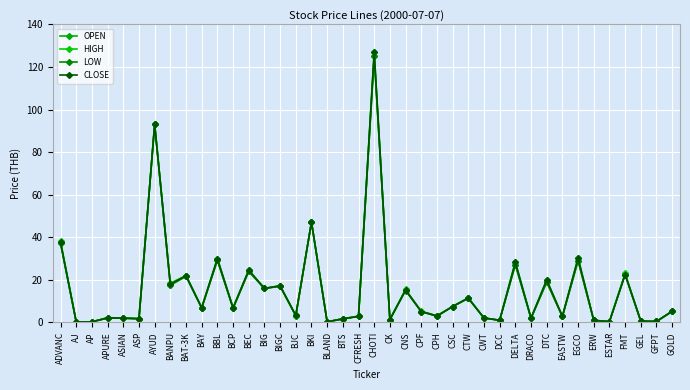

At which category does LOW reach its first local valley?

AJ